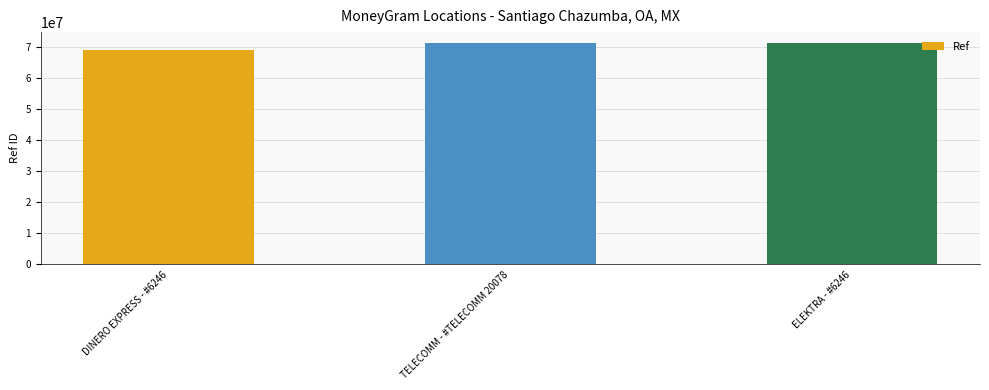

Count the number of data series in this chart.

1